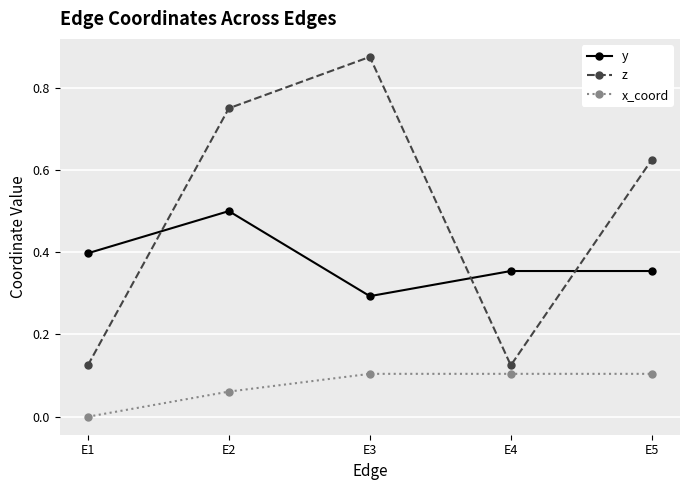

At E5, list the series in order from smallest to largest.

x_coord, y, z